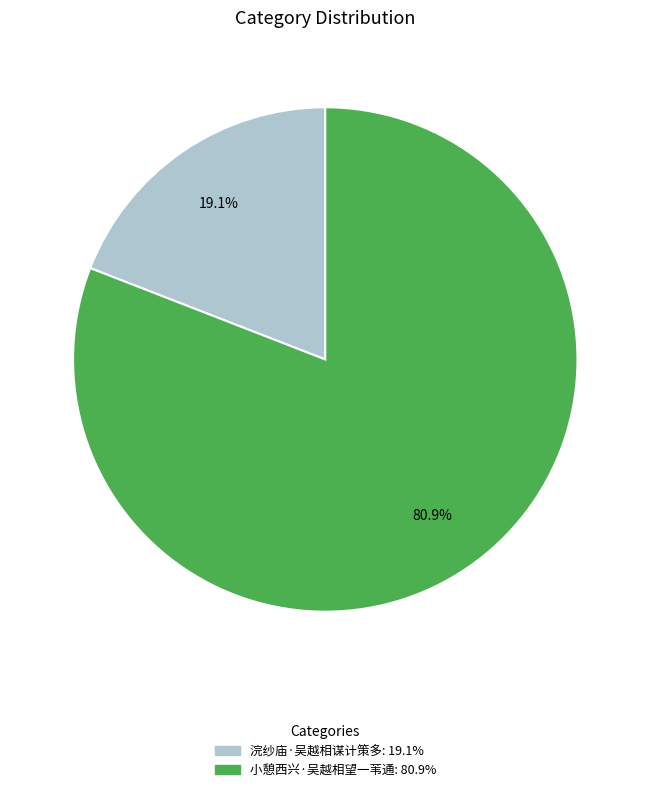

To the nearest percent, what percentage of the pie is 浣纱庙·吴越相谋计策多?

19%